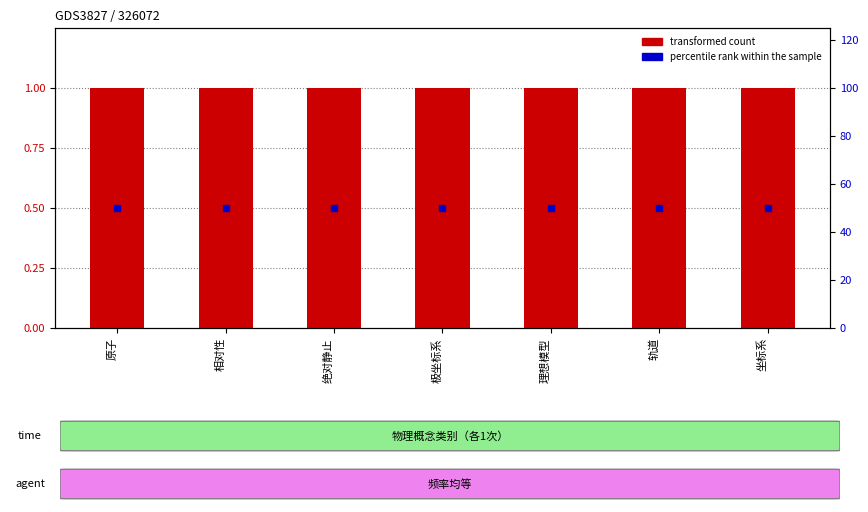

What are all the series names shown in the legend?

transformed count, percentile rank within the sample